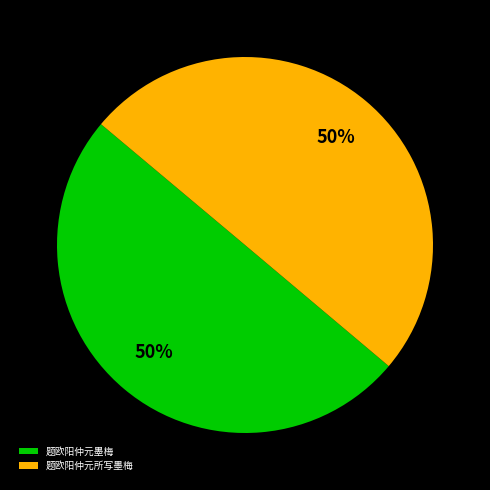

How many slices are in this pie chart?

2